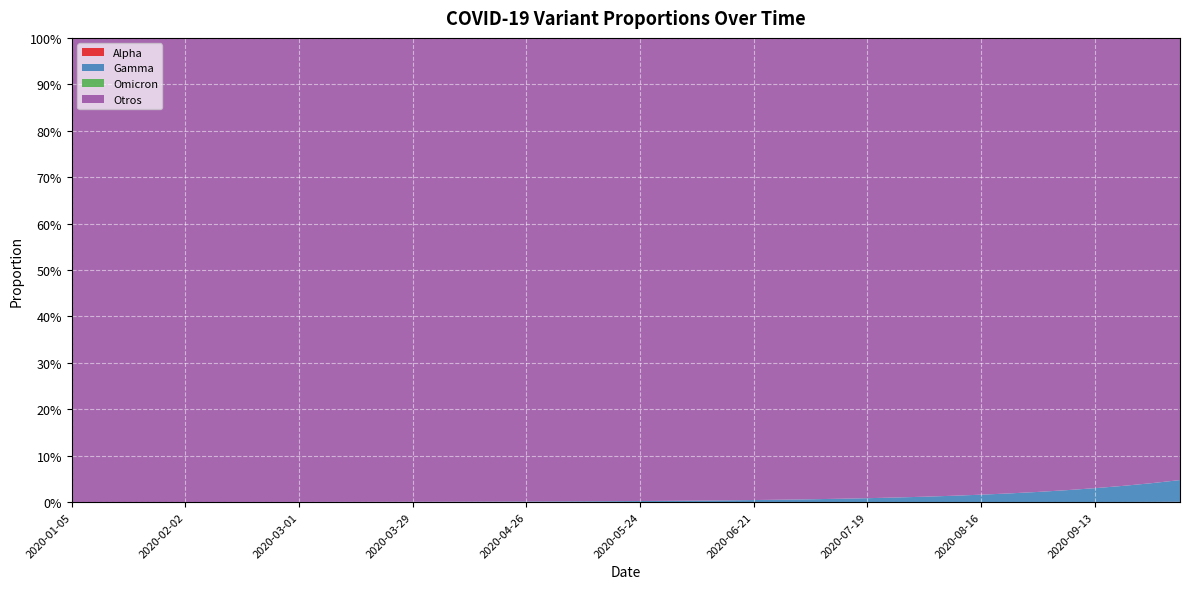

Reading left to right, transcribe all the data shown in this chart.

Alpha: 2020-01-05=0.0	2020-01-12=0.0	2020-01-19=0.0	2020-01-26=0.0	2020-02-02=0.0	2020-02-09=0.0	2020-02-16=0.0	2020-02-23=0.0	2020-03-01=0.0	2020-03-08=0.0	2020-03-15=0.0	2020-03-22=0.0	2020-03-29=0.0	2020-04-05=0.0	2020-04-12=0.0	2020-04-19=0.0	2020-04-26=0.0	2020-05-03=0.0	2020-05-10=0.0	2020-05-17=0.0	2020-05-24=0.0	2020-05-31=0.0	2020-06-07=0.0	2020-06-14=0.0	2020-06-21=0.0	2020-06-28=0.0	2020-07-05=0.0	2020-07-12=0.0	2020-07-19=0.0	2020-07-26=0.0	2020-08-02=0.0	2020-08-09=0.0	2020-08-16=0.0	2020-08-23=0.0	2020-08-30=0.0	2020-09-06=0.0	2020-09-13=0.0	2020-09-20=0.0	2020-09-27=0.0	2020-10-04=0.0
Gamma: 2020-01-05=0.0	2020-01-12=0.0	2020-01-19=0.0	2020-01-26=0.0	2020-02-02=0.0	2020-02-09=0.0	2020-02-16=0.0	2020-02-23=0.0	2020-03-01=0.0	2020-03-08=0.0	2020-03-15=0.0	2020-03-22=0.0	2020-03-29=0.0	2020-04-05=0.0	2020-04-12=0.0	2020-04-19=0.0	2020-04-26=0.0	2020-05-03=0.0	2020-05-10=0.0	2020-05-17=0.0	2020-05-24=0.0	2020-05-31=0.0	2020-06-07=0.0	2020-06-14=0.0	2020-06-21=0.0	2020-06-28=0.0	2020-07-05=0.0	2020-07-12=0.0	2020-07-19=0.0	2020-07-26=0.0	2020-08-02=0.0	2020-08-09=0.0	2020-08-16=0.0	2020-08-23=0.0	2020-08-30=0.0	2020-09-06=0.0	2020-09-13=0.0	2020-09-20=0.0	2020-09-27=0.0	2020-10-04=0.0
Omicron: 2020-01-05=0.0	2020-01-12=0.0	2020-01-19=0.0	2020-01-26=0.0	2020-02-02=0.0	2020-02-09=0.0	2020-02-16=0.0	2020-02-23=0.0	2020-03-01=0.0	2020-03-08=0.0	2020-03-15=0.0	2020-03-22=0.0	2020-03-29=0.0	2020-04-05=0.0	2020-04-12=0.0	2020-04-19=0.0	2020-04-26=0.0	2020-05-03=0.0	2020-05-10=0.0	2020-05-17=0.0	2020-05-24=0.0	2020-05-31=0.0	2020-06-07=0.0	2020-06-14=0.0	2020-06-21=0.0	2020-06-28=0.0	2020-07-05=0.0	2020-07-12=0.0	2020-07-19=0.0	2020-07-26=0.0	2020-08-02=0.0	2020-08-09=0.0	2020-08-16=0.0	2020-08-23=0.0	2020-08-30=0.0	2020-09-06=0.0	2020-09-13=0.0	2020-09-20=0.0	2020-09-27=0.0	2020-10-04=0.0
Otros: 2020-01-05=1.0	2020-01-12=1.0	2020-01-19=1.0	2020-01-26=1.0	2020-02-02=1.0	2020-02-09=1.0	2020-02-16=1.0	2020-02-23=1.0	2020-03-01=1.0	2020-03-08=1.0	2020-03-15=1.0	2020-03-22=1.0	2020-03-29=1.0	2020-04-05=1.0	2020-04-12=1.0	2020-04-19=1.0	2020-04-26=1.0	2020-05-03=1.0	2020-05-10=1.0	2020-05-17=1.0	2020-05-24=1.0	2020-05-31=1.0	2020-06-07=1.0	2020-06-14=1.0	2020-06-21=1.0	2020-06-28=1.0	2020-07-05=1.0	2020-07-12=1.0	2020-07-19=1.0	2020-07-26=1.0	2020-08-02=1.0	2020-08-09=1.0	2020-08-16=1.0	2020-08-23=1.0	2020-08-30=1.0	2020-09-06=1.0	2020-09-13=1.0	2020-09-20=1.0	2020-09-27=1.0	2020-10-04=1.0